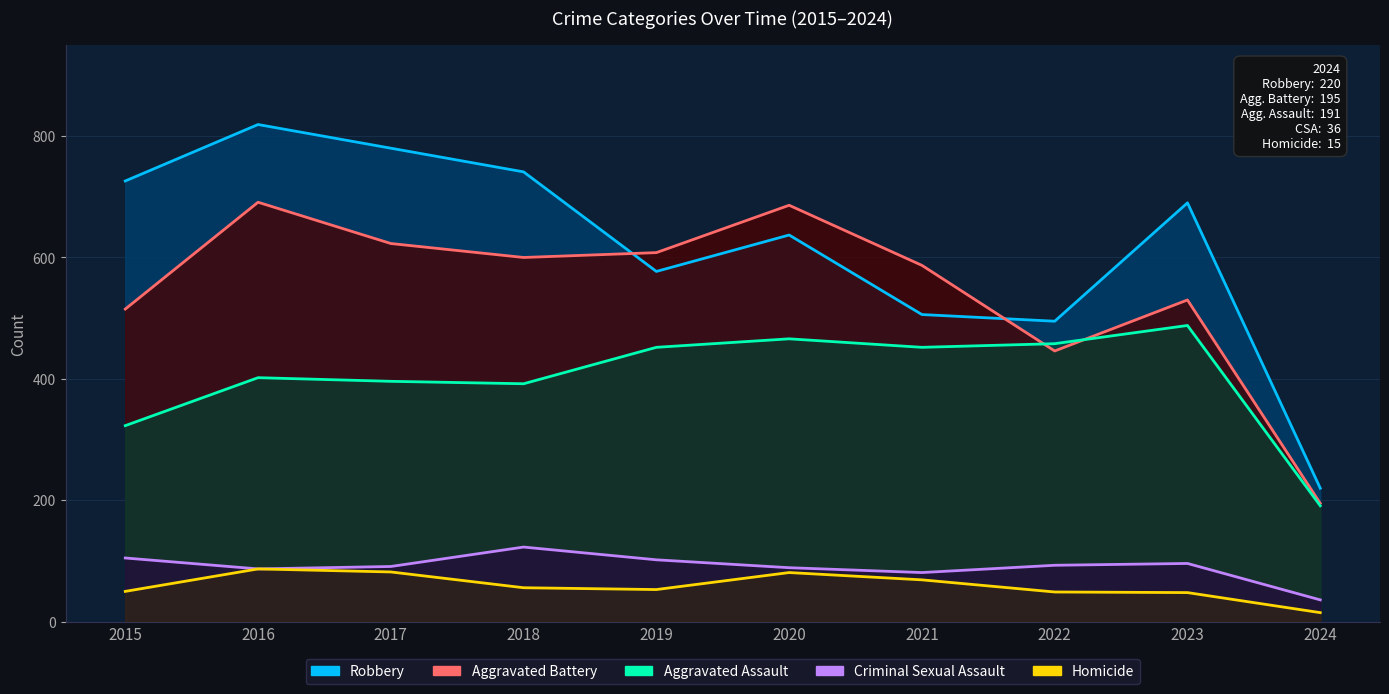

What is the highest value of the Aggravated Assault series?

488